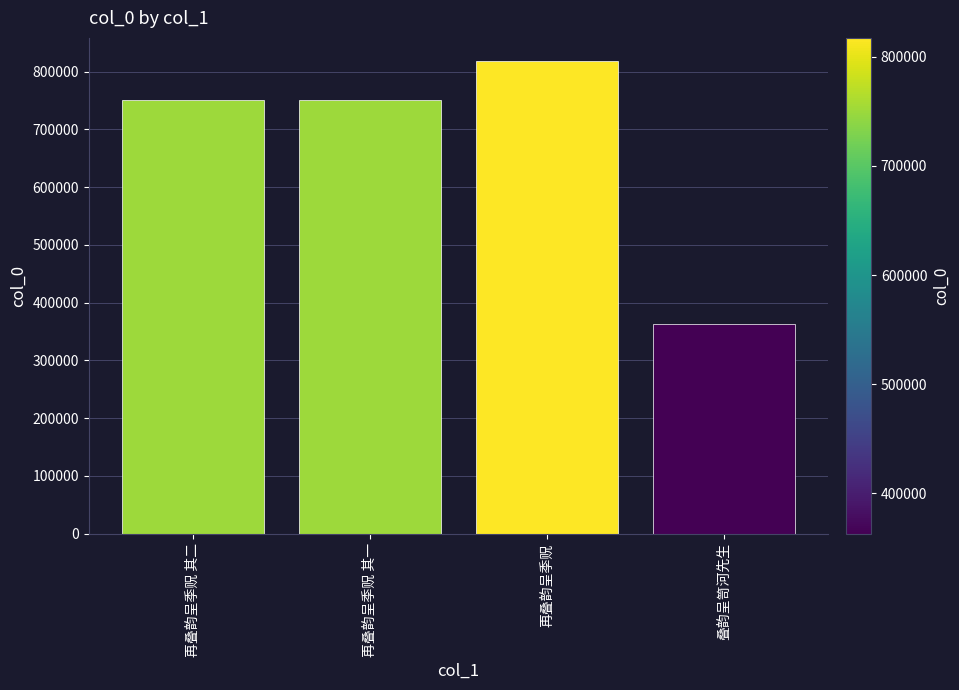

What is the change in value from 再叠韵呈季贶 其二 to 再叠韵呈季贶?

+66095